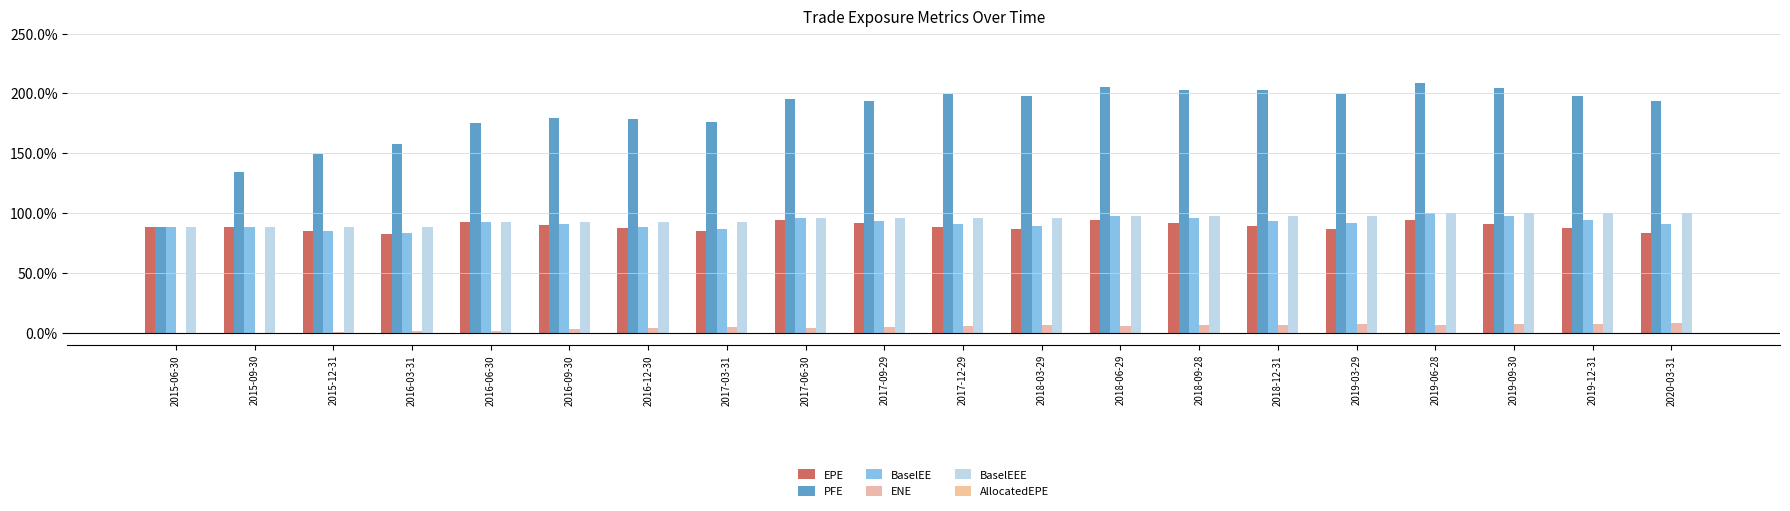

Are the bars grouped side by side (vs. stacked)?

Yes